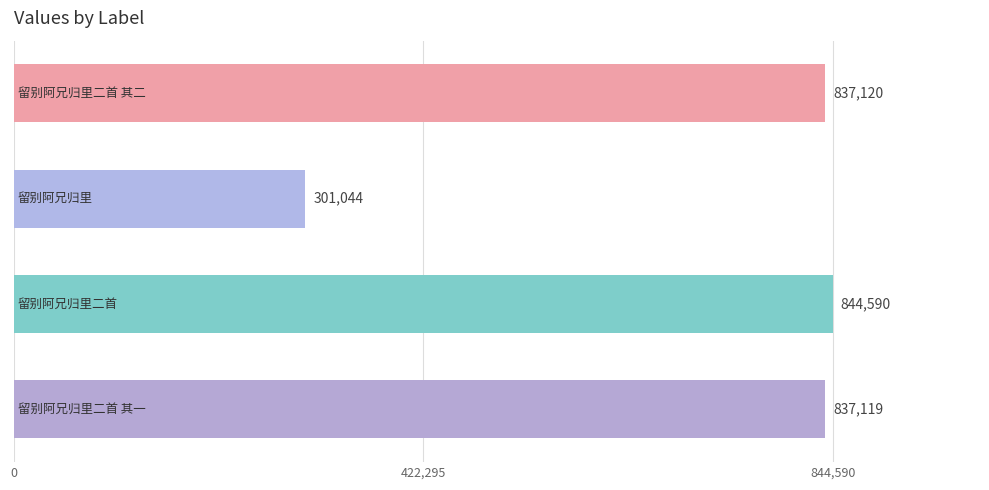

What is the sum of all values?

2819873